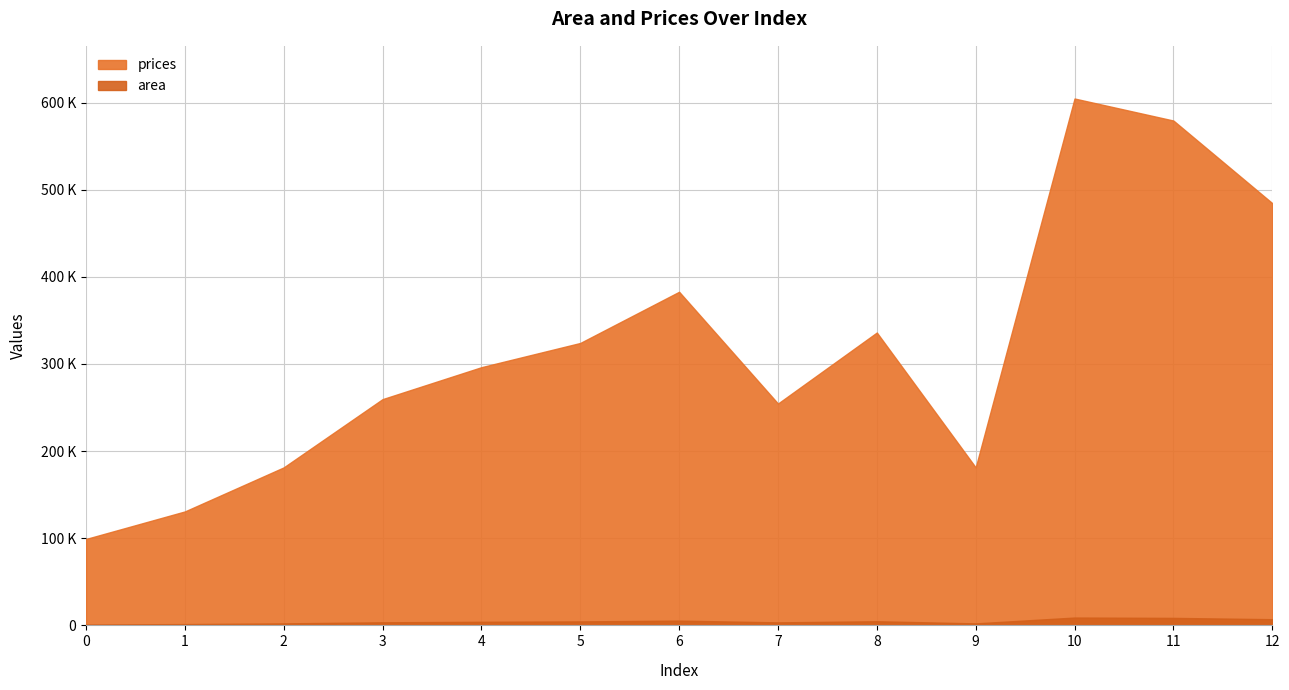

What is the difference between the maximum and second lowest values in the prices series?

7500.0